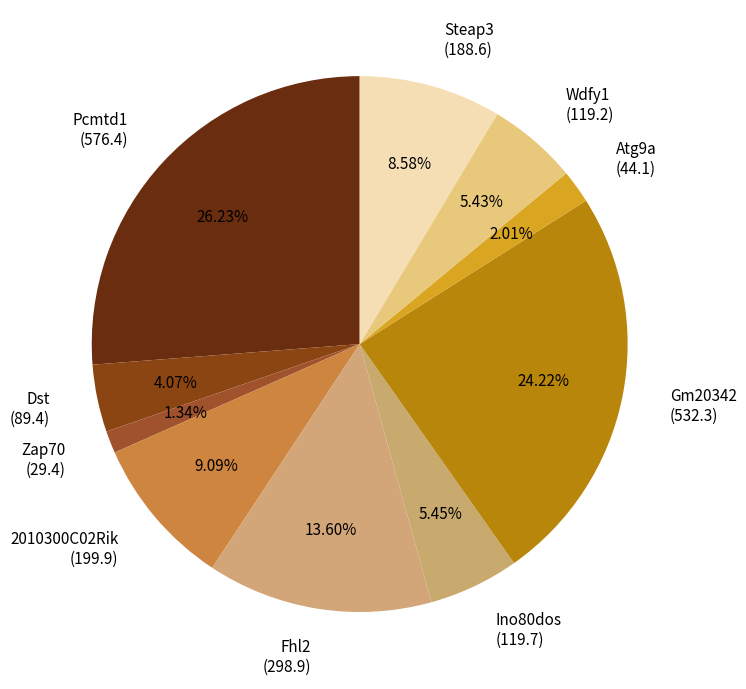

Is there a majority slice in this chart?

No